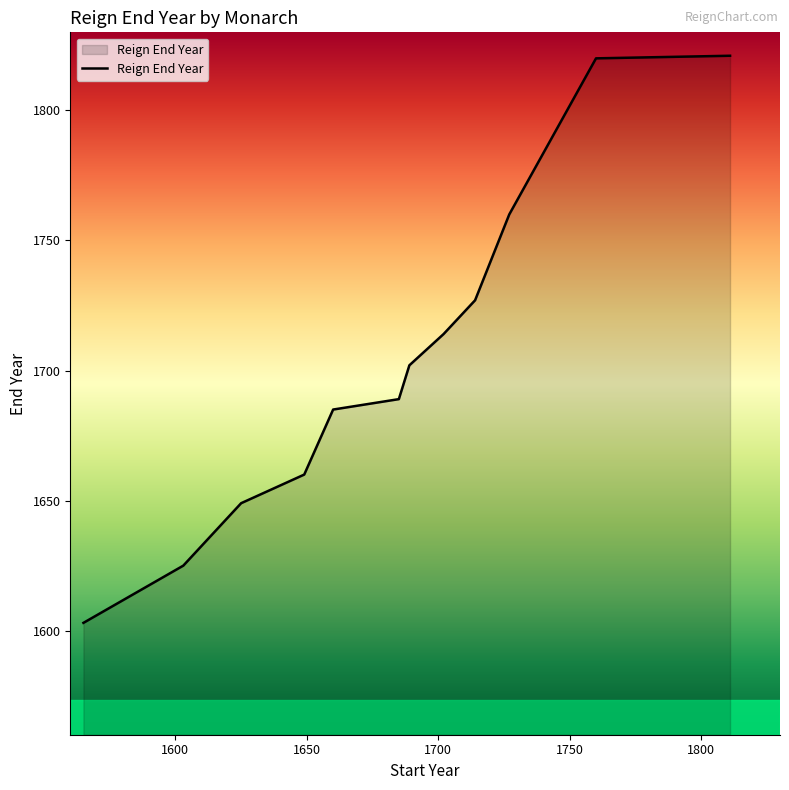

How many series are shown in this chart?

1